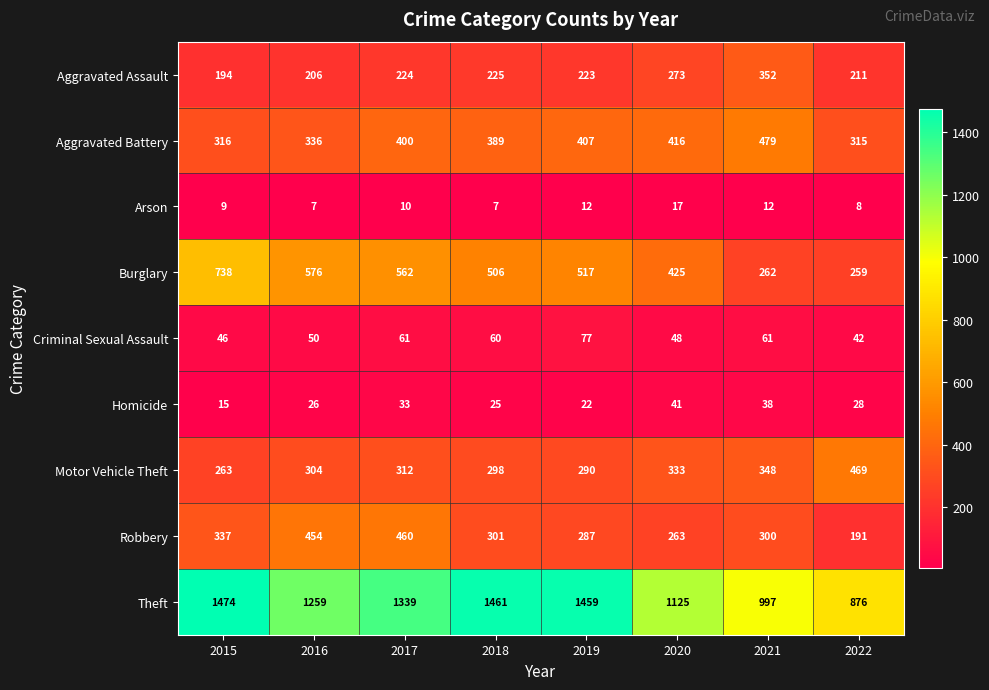

The value of Aggravated Assault at 2016 is 365. True or false?

False